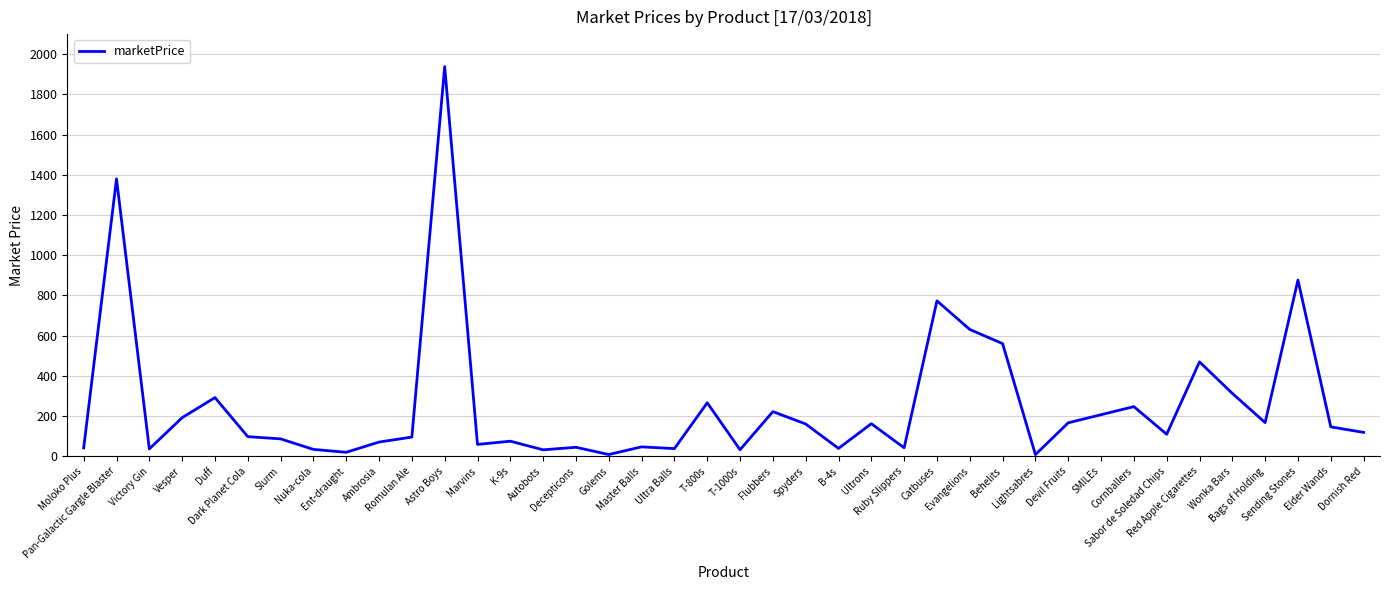

Does the chart have visible grid lines?

Yes